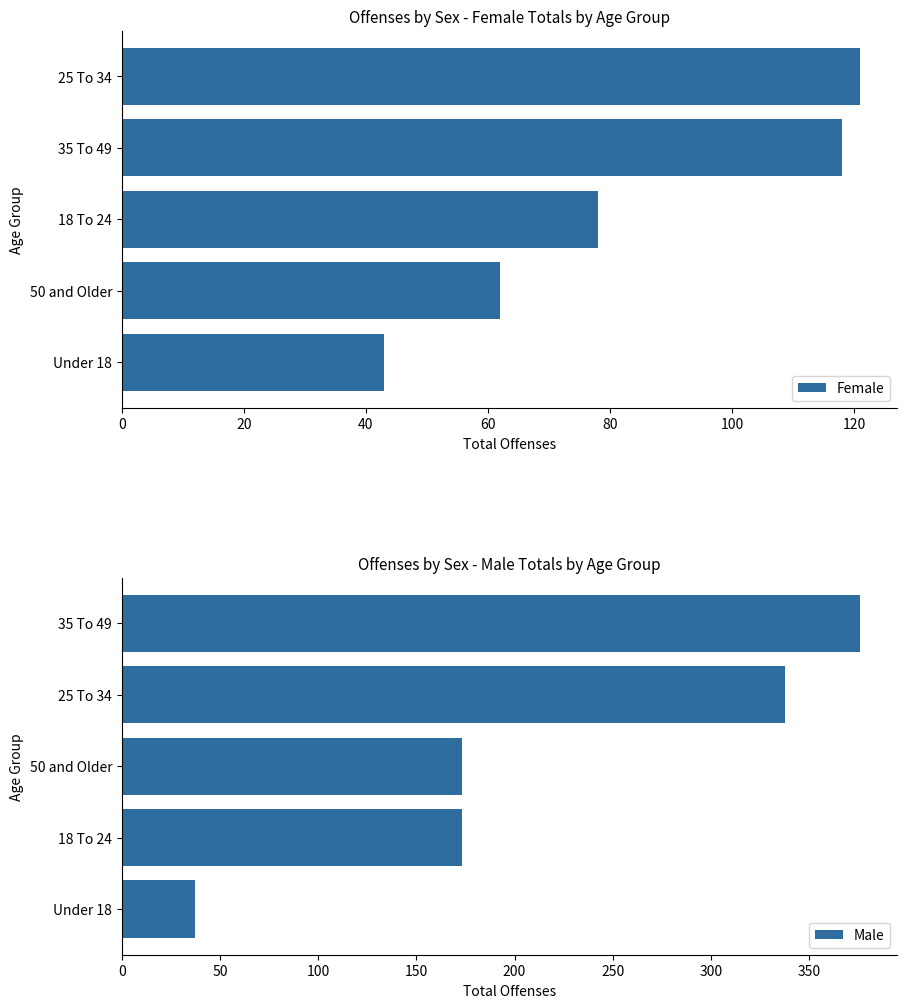

What is the sum of the Female values at 18 To 24 and 35 To 49?

196